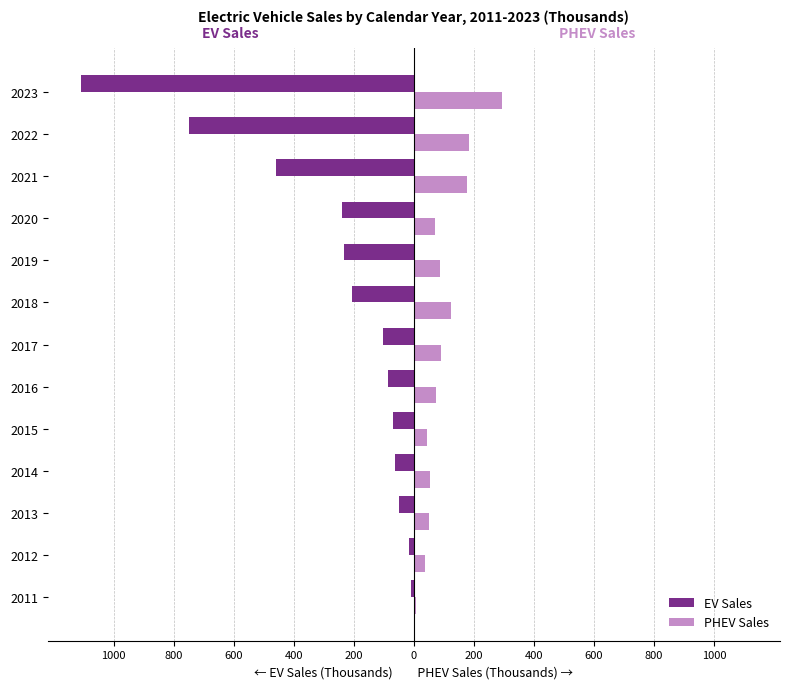

What are all the series names shown in the legend?

EV Sales, PHEV Sales